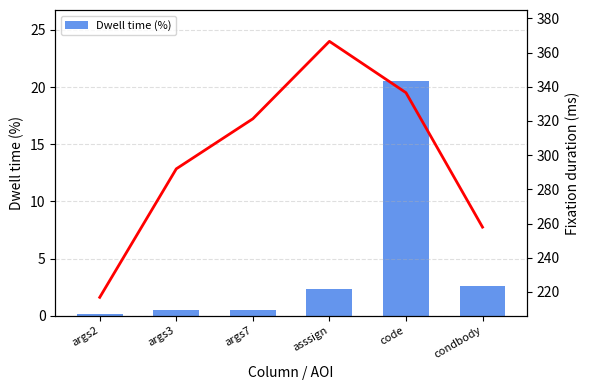

Between asssign and code, which is larger?

code